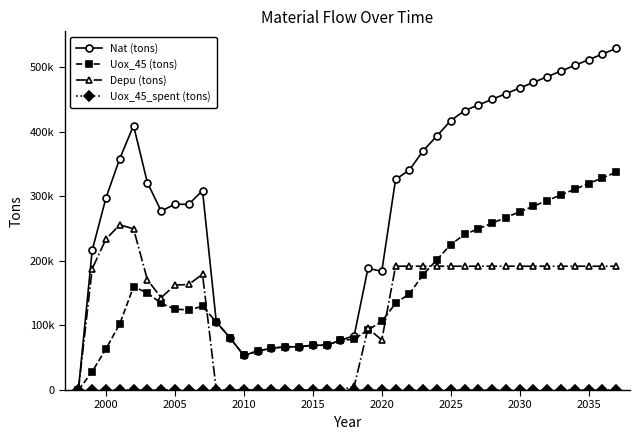

Which series has the largest total across all categories?

Nat (tons)